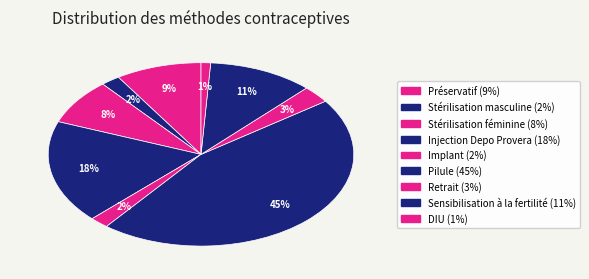

What percentage is the Stérilisation masculine slice, to the nearest percent?

2%